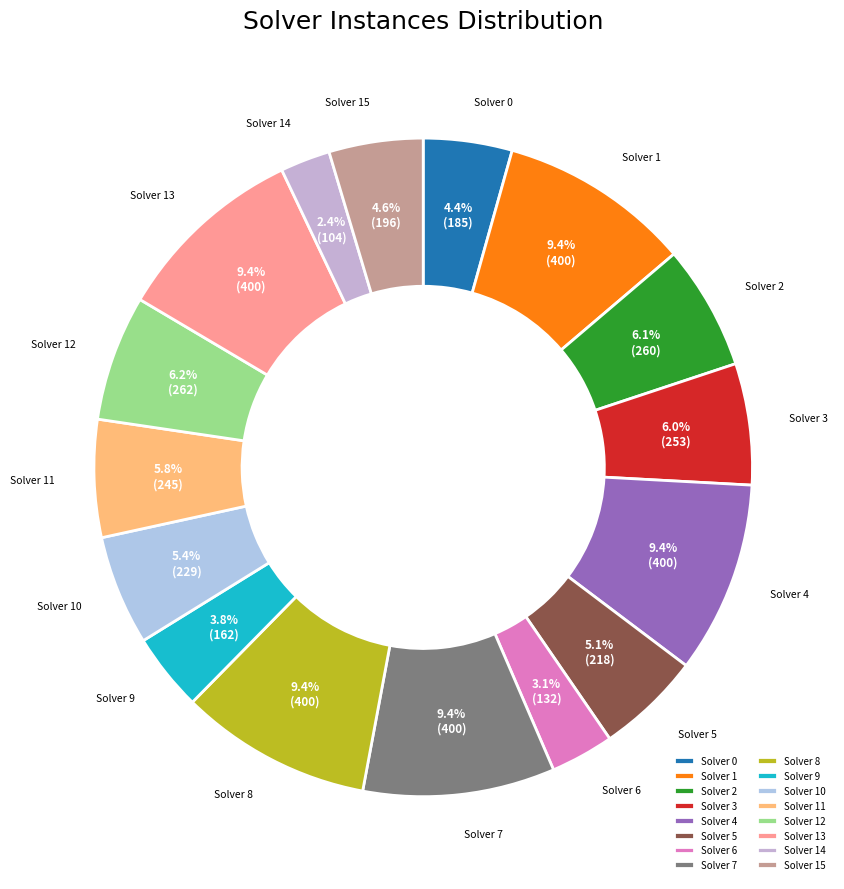

To the nearest percent, what is the average slice percentage?

6%